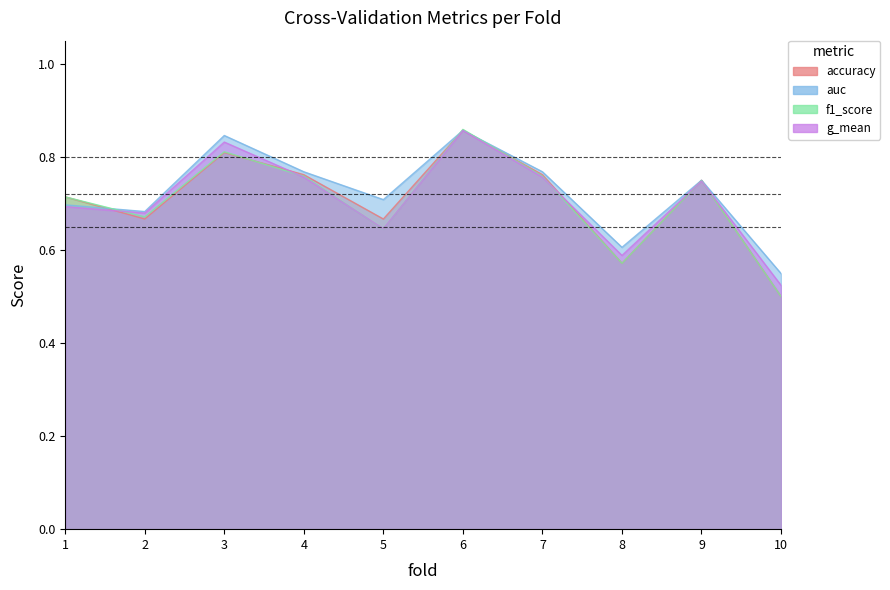

Where do f1_score and auc first cross each other?

1 and 2